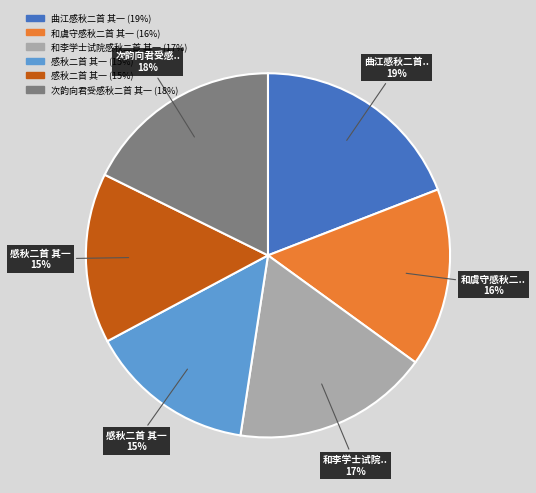

To the nearest percent, what is the average slice percentage?

17%